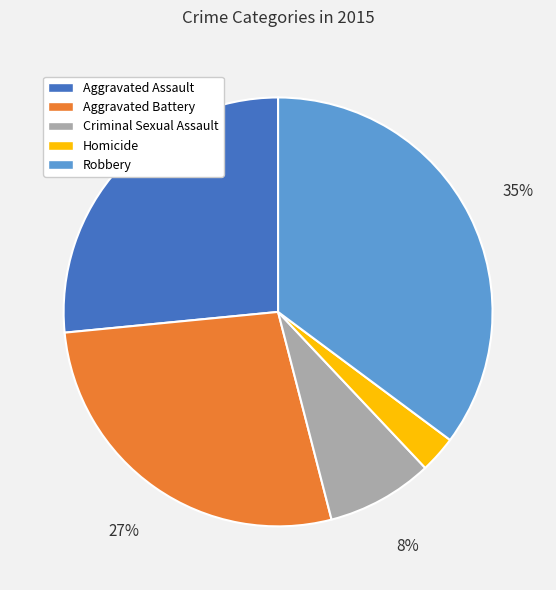

Count the number of slices in the pie.

5